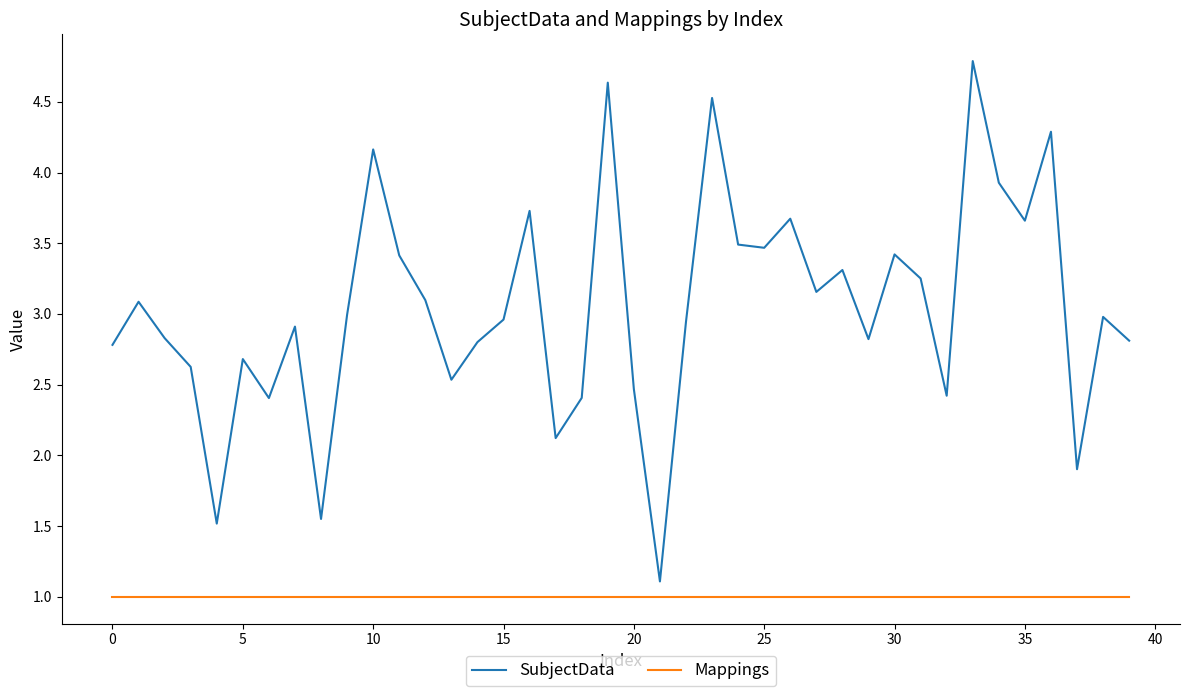

True or false: SubjectData and Mappings cross at least once.

False